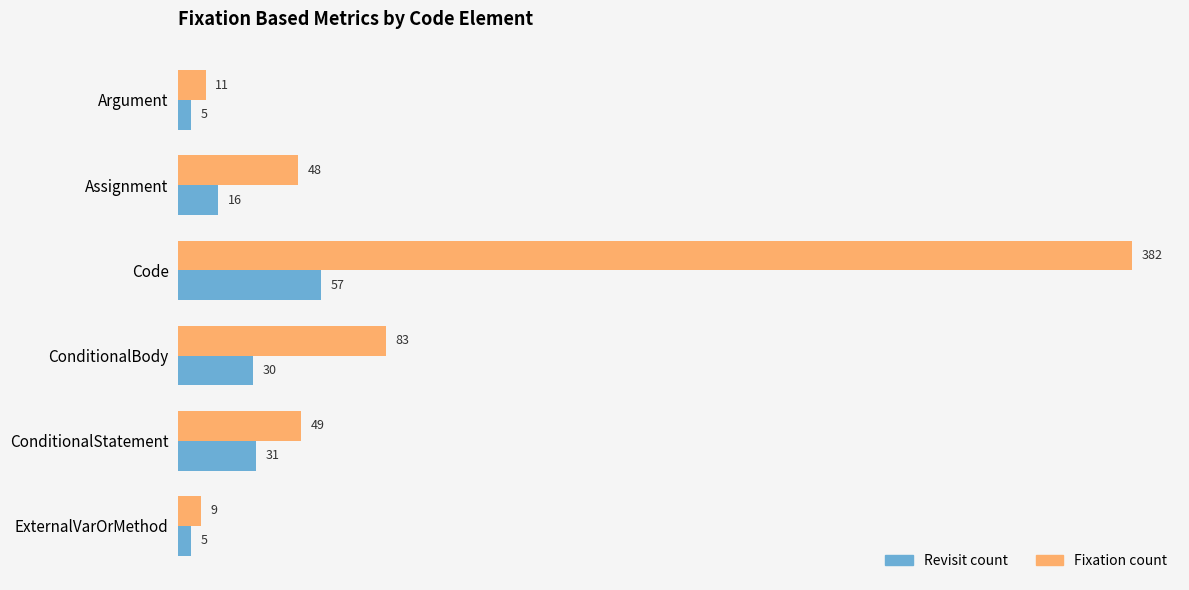

Is it true that Fixation count equals 382 at Code?

True